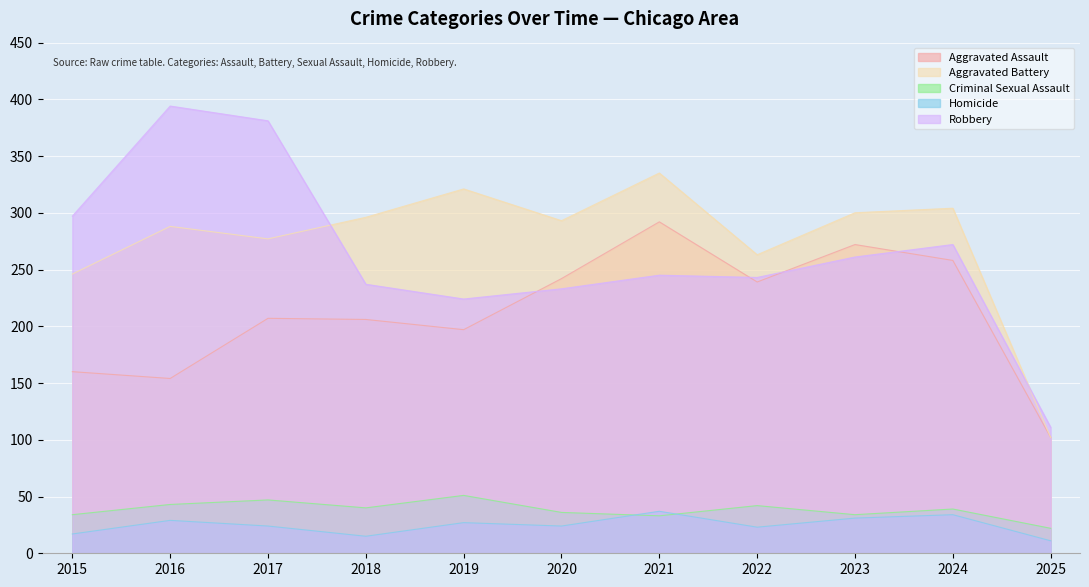

True or false: Homicide and Aggravated Assault cross at least once.

False